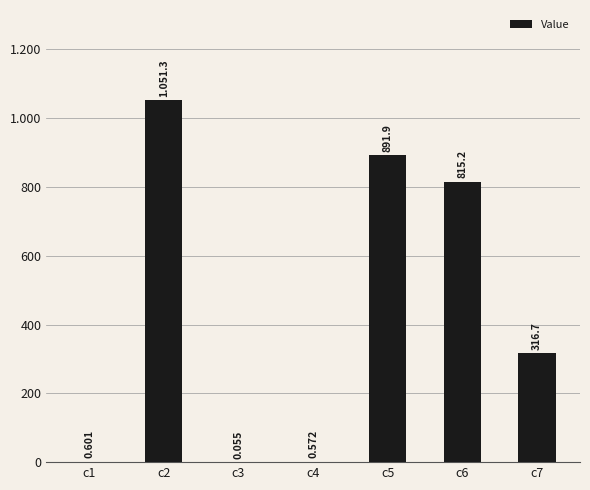

Are the bars horizontal?

No